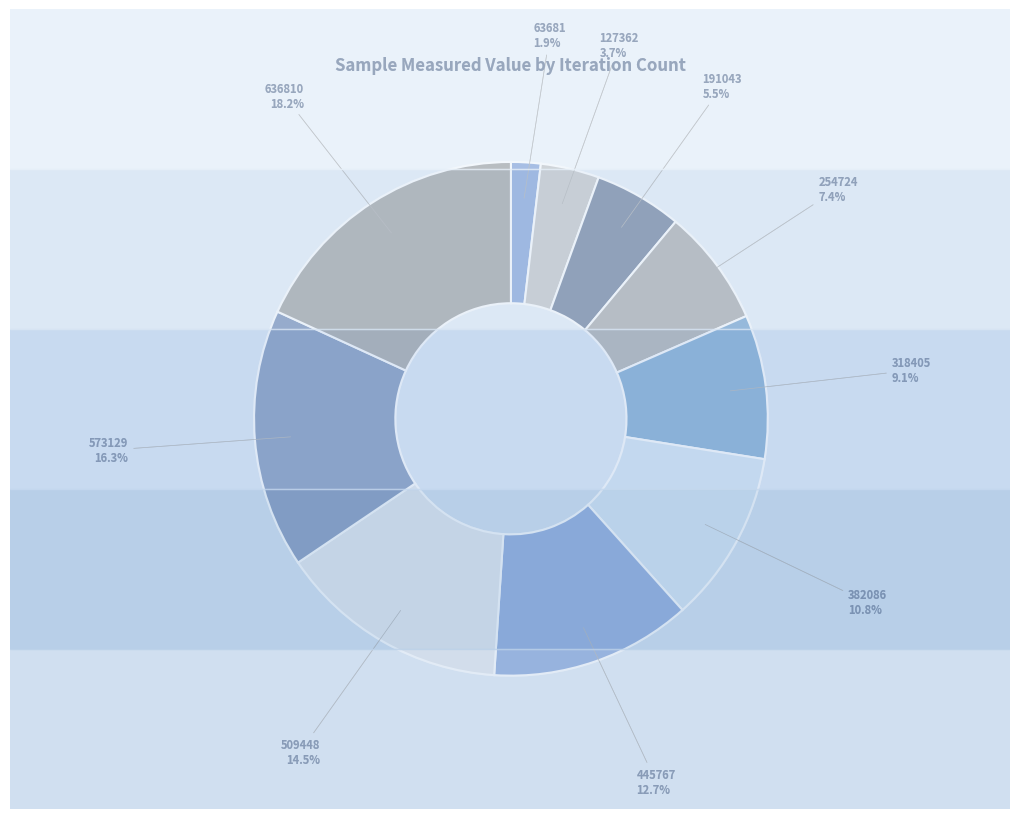

Which has a higher value, 127362 or 191043?

191043